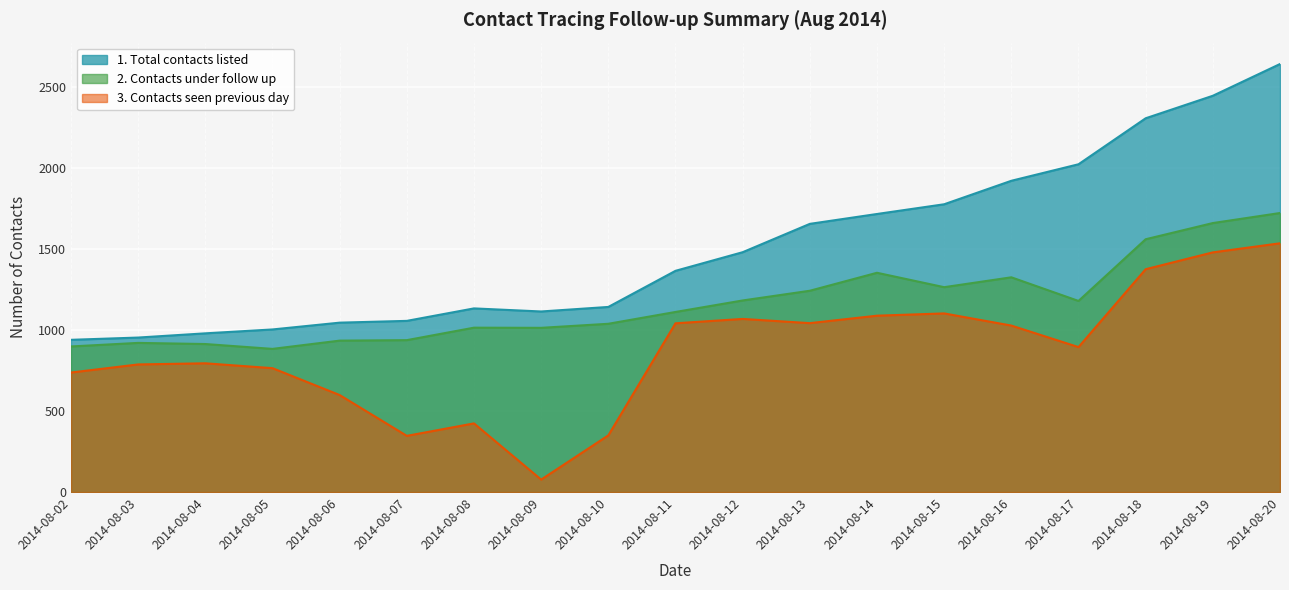

Rank the series at 2014-08-11 from highest to lowest value.

1. Total contacts listed, 2. Contacts under follow up, 3. Contacts seen previous day